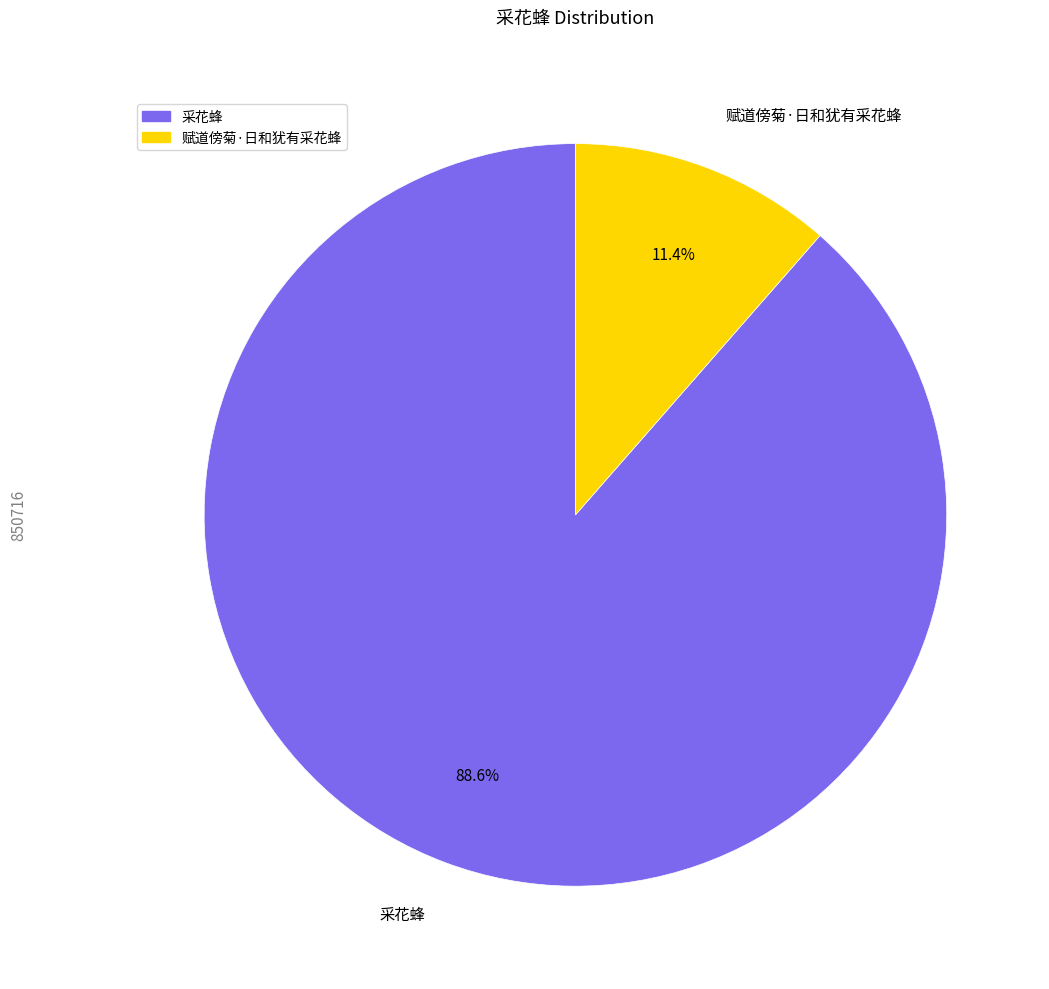

Rank the categories by value from lowest to highest.

赋道傍菊·日和犹有采花蜂, 采花蜂